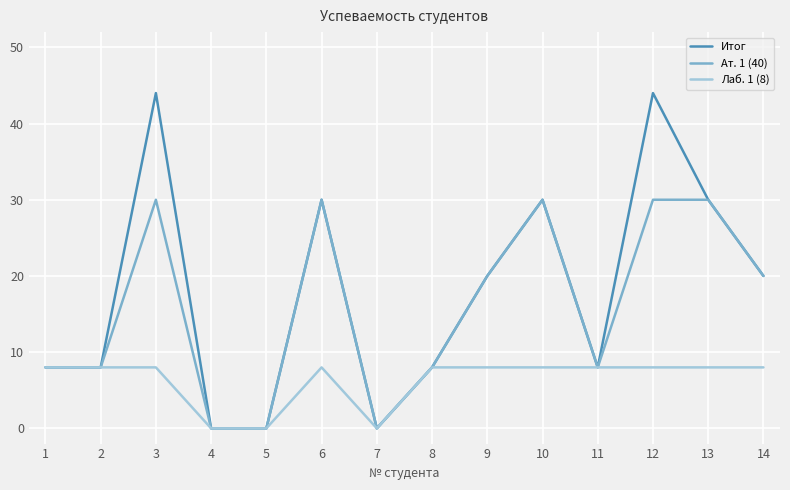

Count the number of categories in the chart.

14